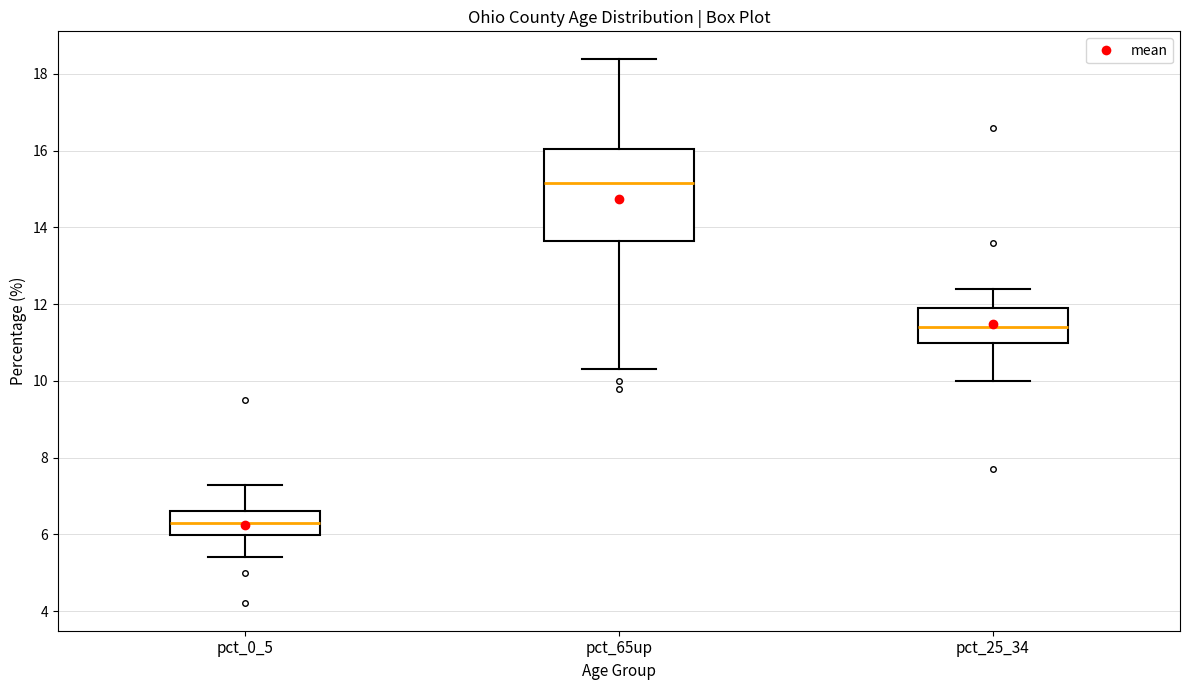

Which box has the lowest median line?

pct_0_5